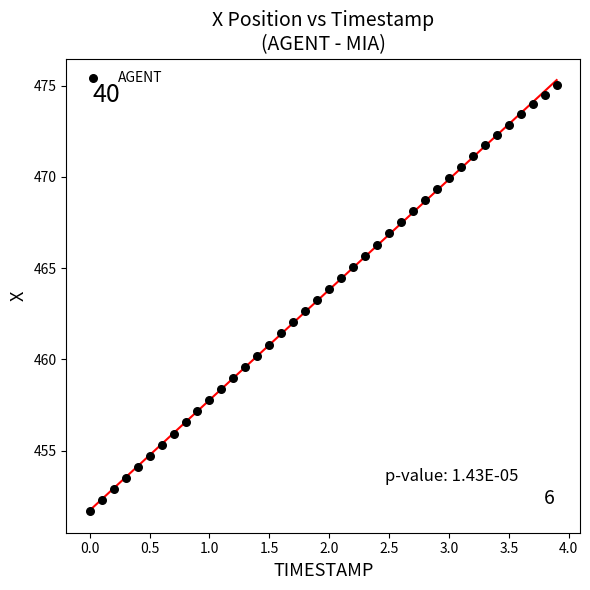

What is the range of Y values (max minus min)?

23.3